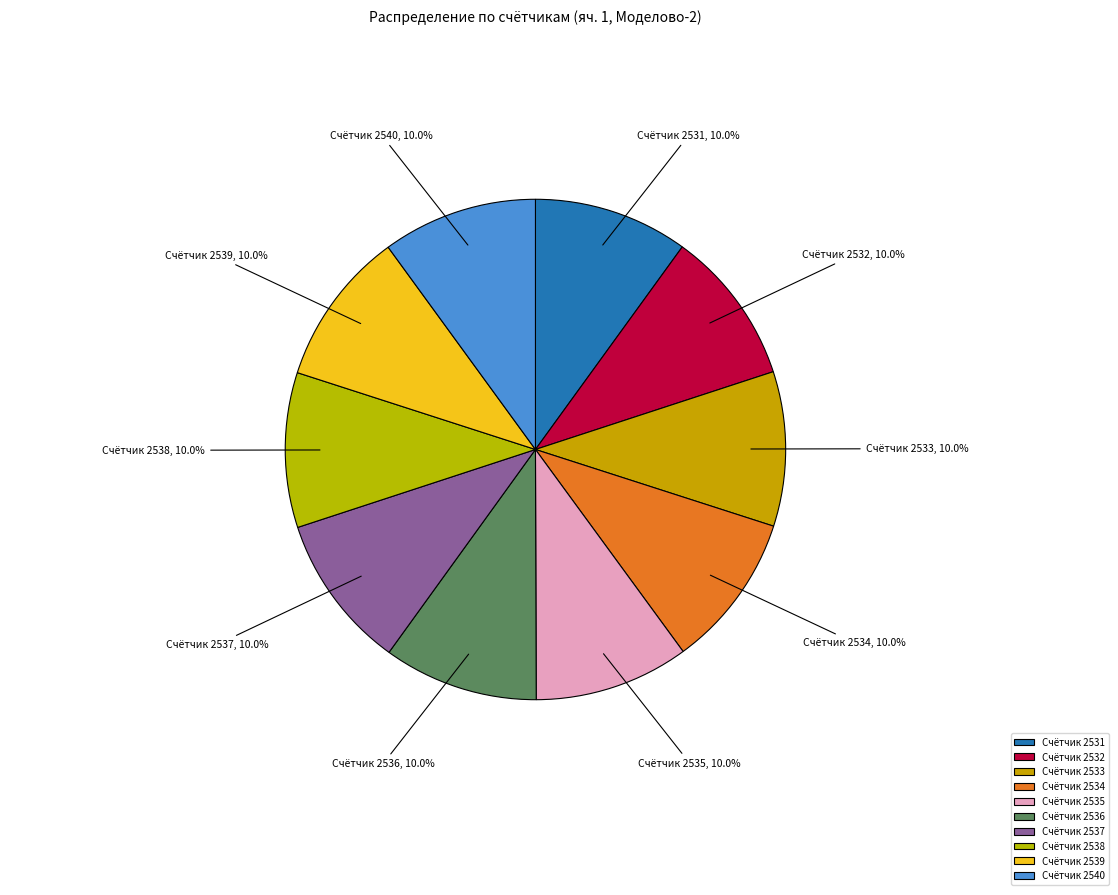

Combined, do Счётчик 2537 and Счётчик 2539 account for over 50%?

No